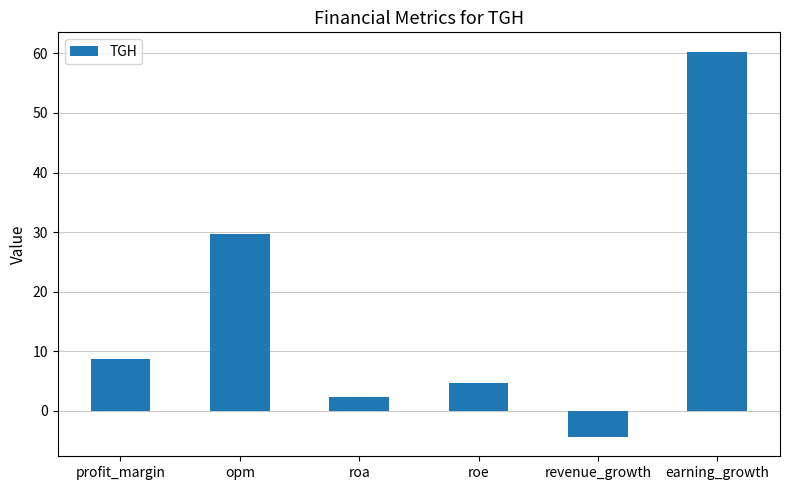

Which has a higher value, earning_growth or opm?

earning_growth